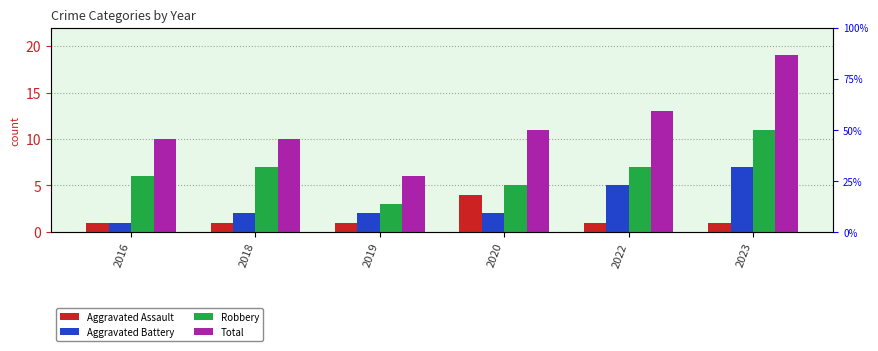

Reading left to right, what are all the values shown in this chart?

Aggravated Assault: 2016=1	2018=1	2019=1	2020=4	2022=1	2023=1
Aggravated Battery: 2016=1	2018=2	2019=2	2020=2	2022=5	2023=7
Robbery: 2016=6	2018=7	2019=3	2020=5	2022=7	2023=11
Total: 2016=10	2018=10	2019=6	2020=11	2022=13	2023=19